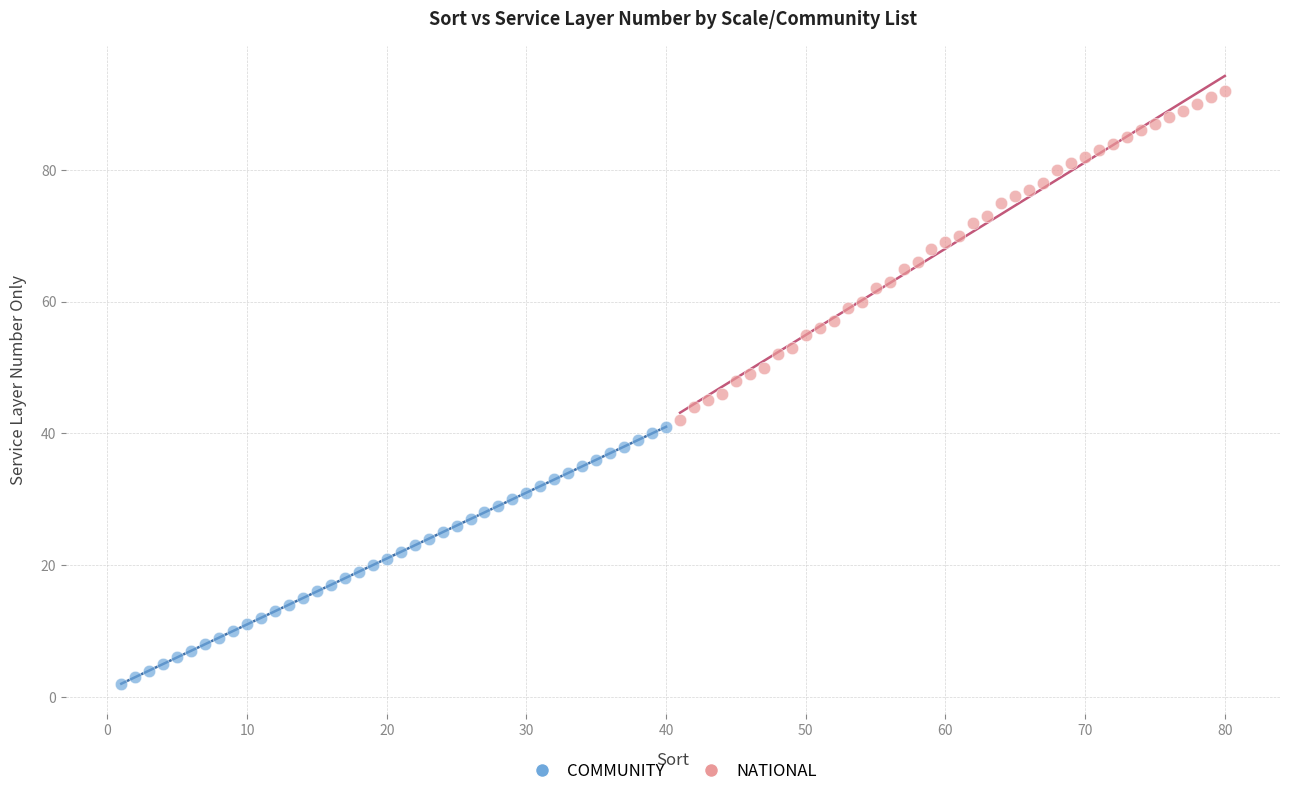

Which series contains the highest Y value?

NATIONAL